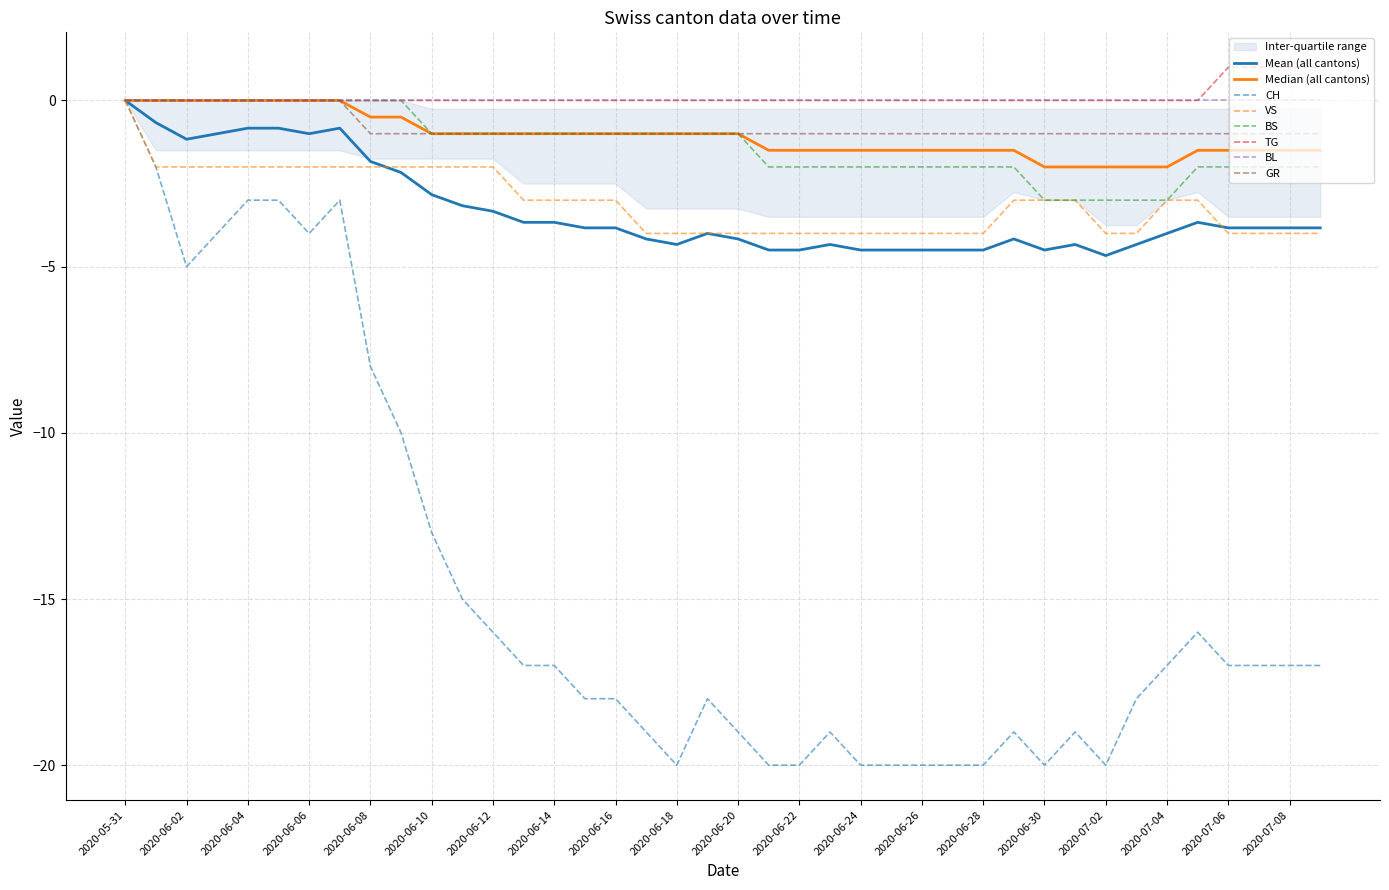

Does the chart have visible grid lines?

Yes